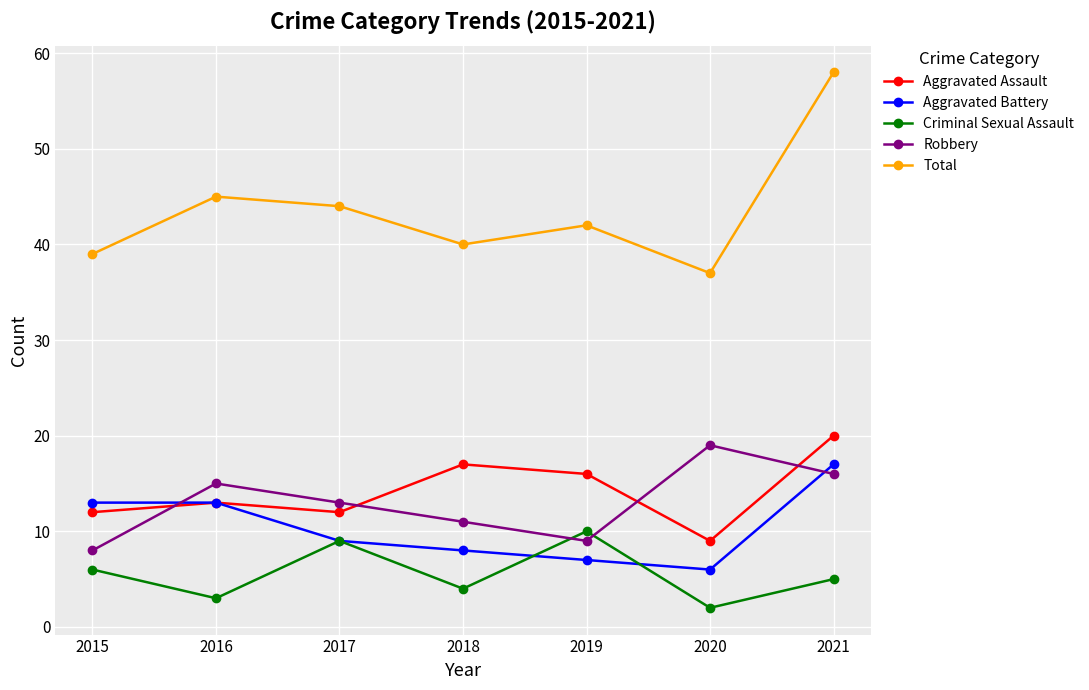

Reading left to right, list all the values displayed in this chart.

Aggravated Assault: 12	13	12	17	16	9	20
Aggravated Battery: 13	13	9	8	7	6	17
Criminal Sexual Assault: 6	3	9	4	10	2	5
Robbery: 8	15	13	11	9	19	16
Total: 39	45	44	40	42	37	58